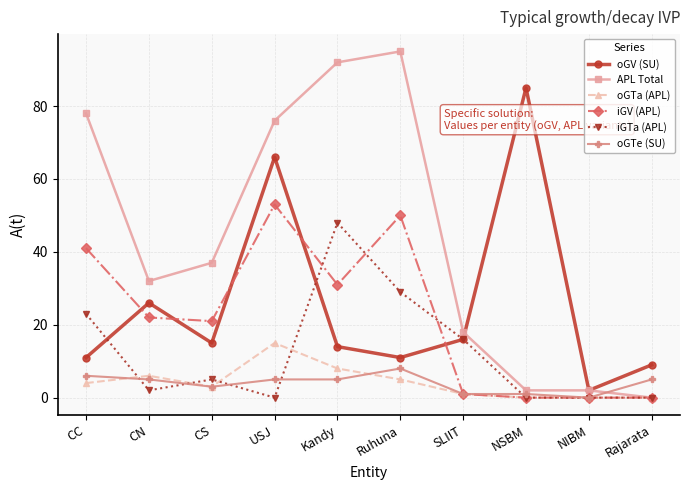

What is the average value of the oGTe (SU) series?

4